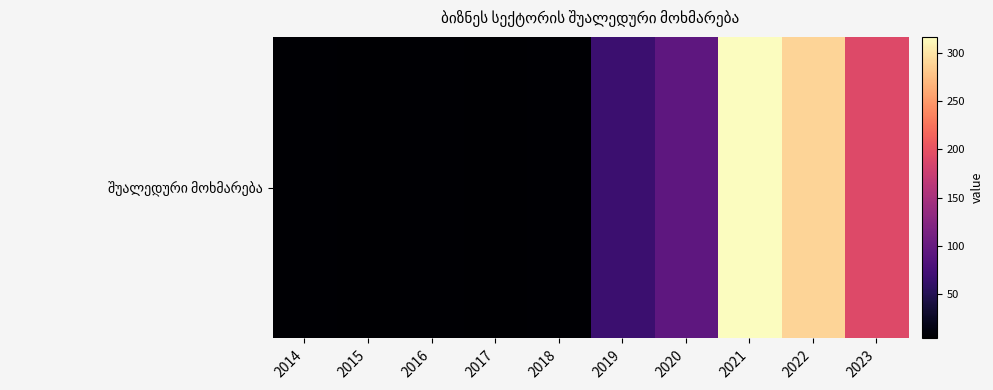

What is the difference between the values at 2015 and 2020?

88.9